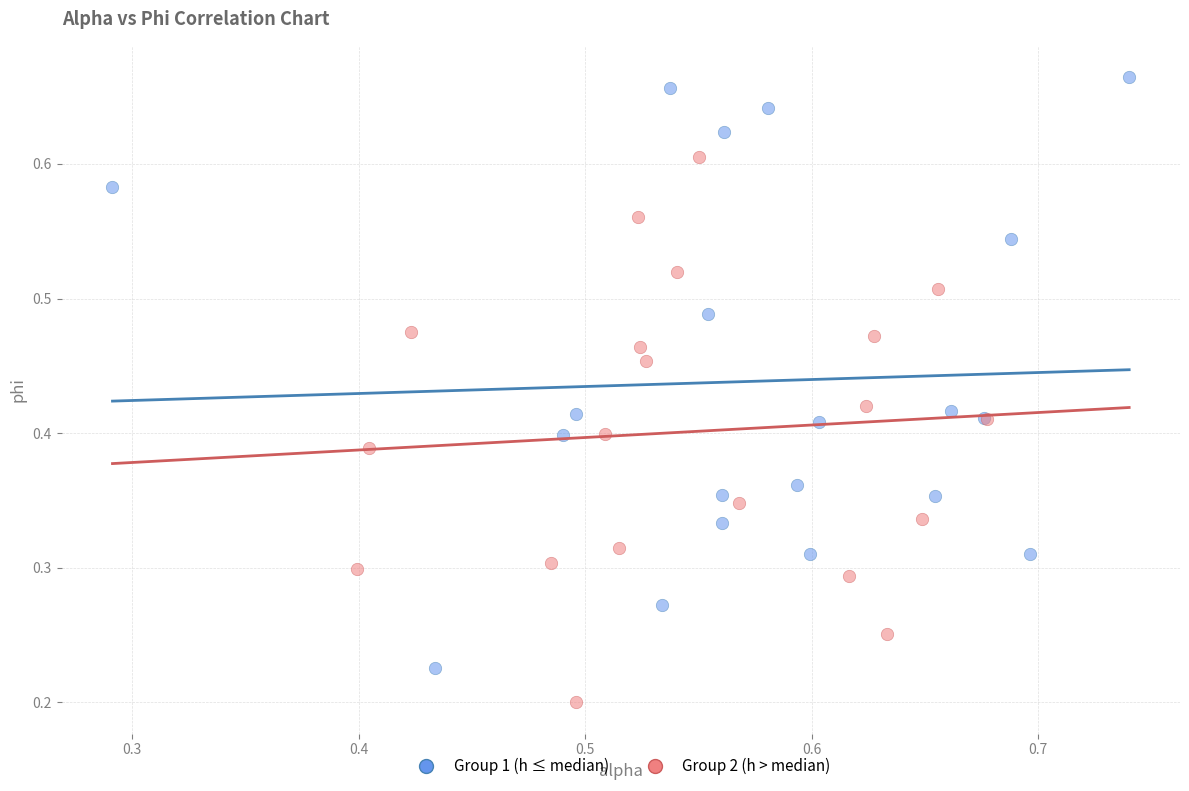

Which series has the widest spread of Y values?

Group 1 (h ≤ median)